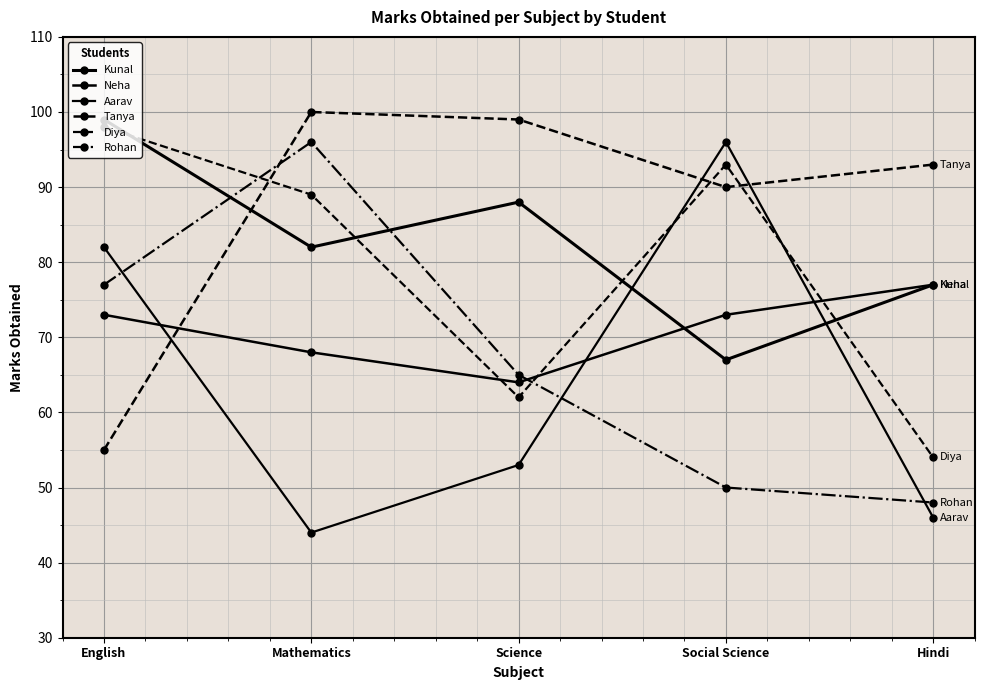

At which category does Rohan reach its first local peak?

Mathematics